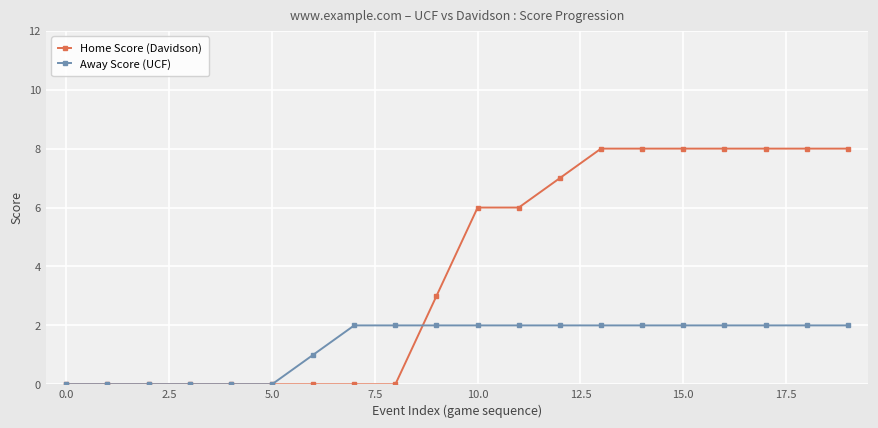

At how many categories does at least one series exceed 5?

10